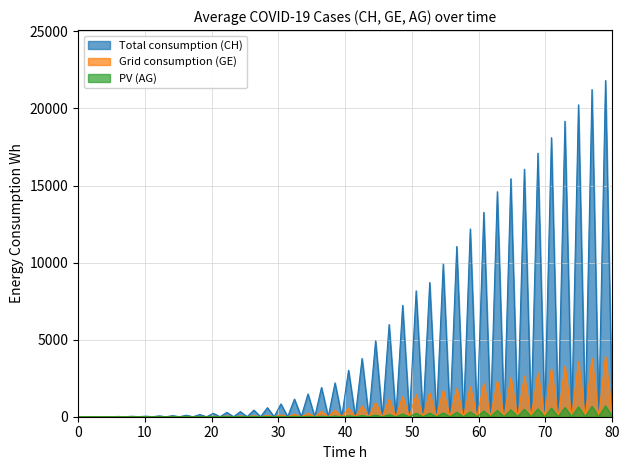

True or false: Total consumption (CH) and PV (AG) cross at least once.

False